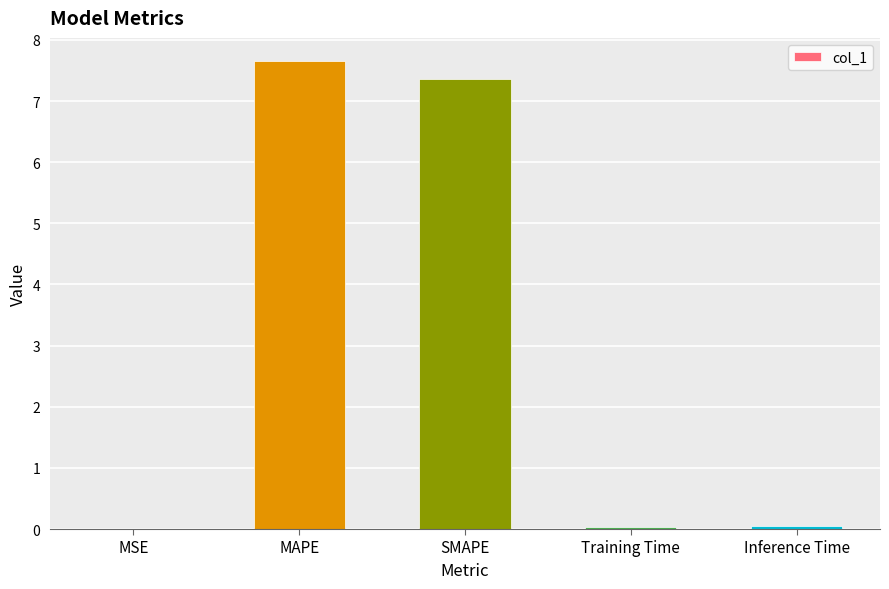

The value at Inference Time is 0.0. True or false?

True